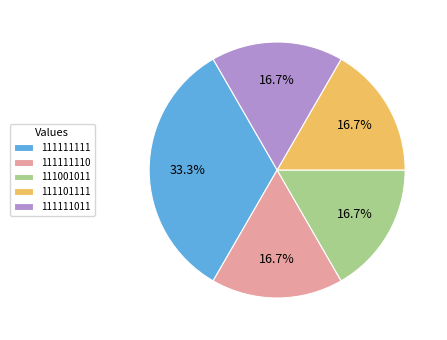

To the nearest percent, what portion does 111111111 represent?

33%